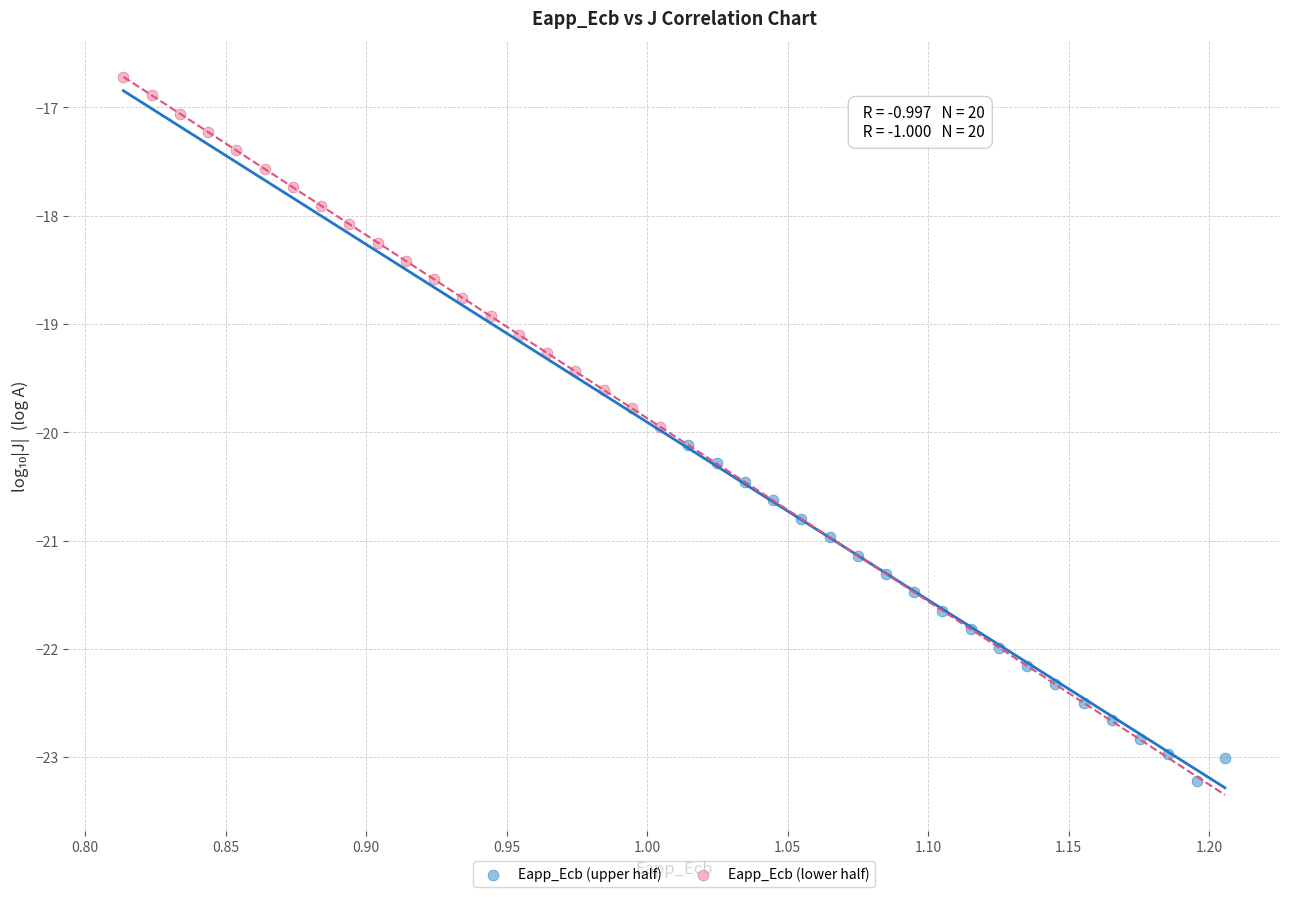

Which series has the largest Y range (max minus min)?

Eapp_Ecb (lower half)